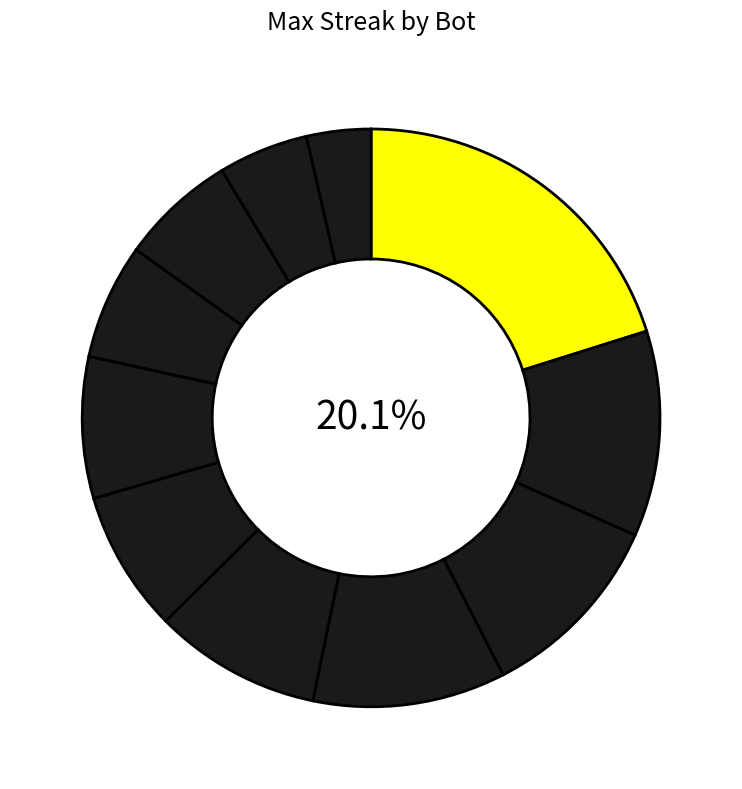

What percentage is NOT represented by 6?

93.5%